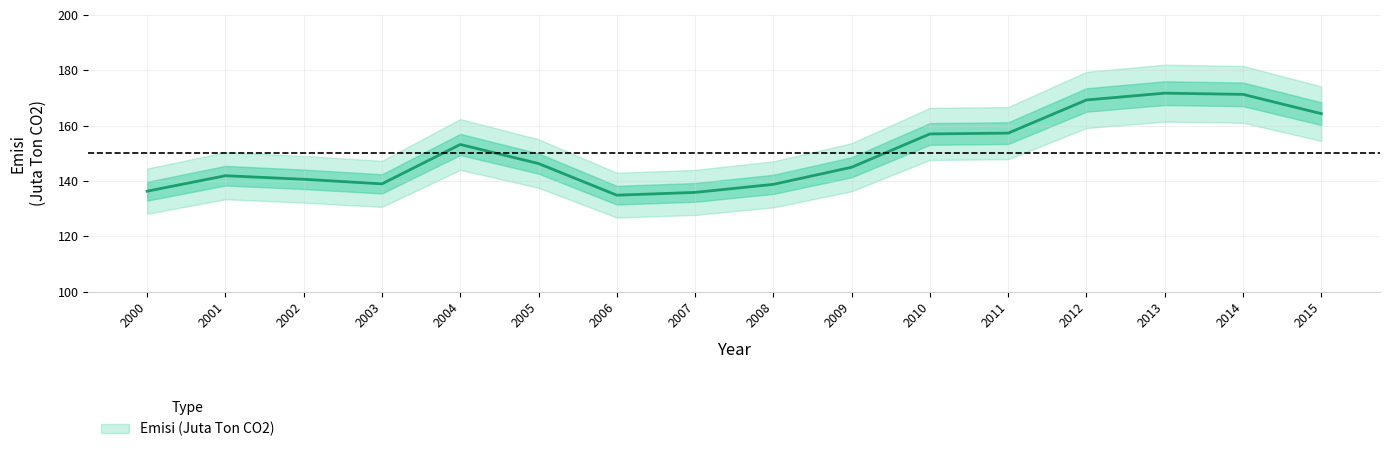

How many points are higher than both their immediate neighbors (excluding endpoints)?

3